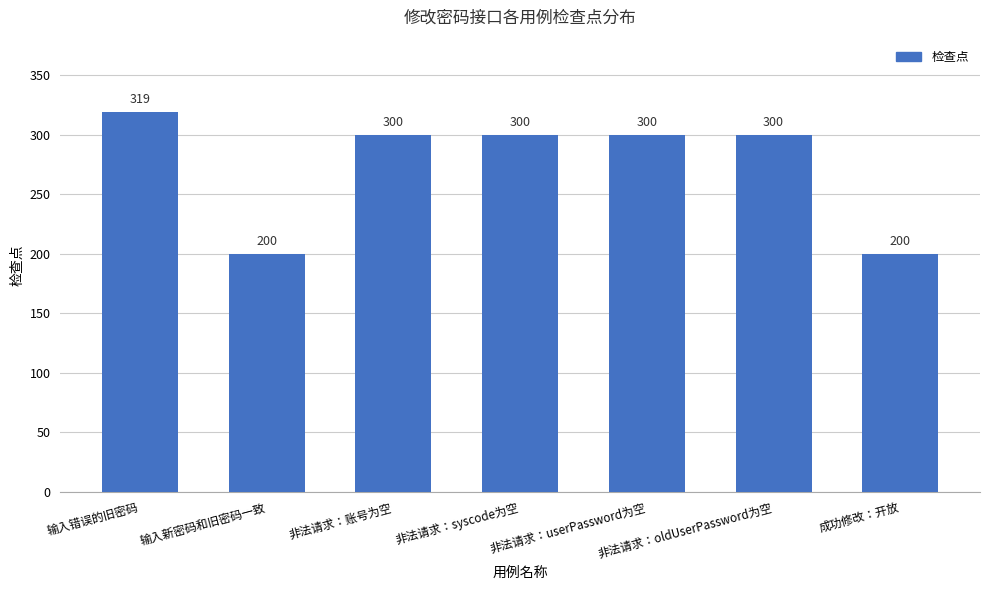

What position from the left is 成功修改：开放?

7